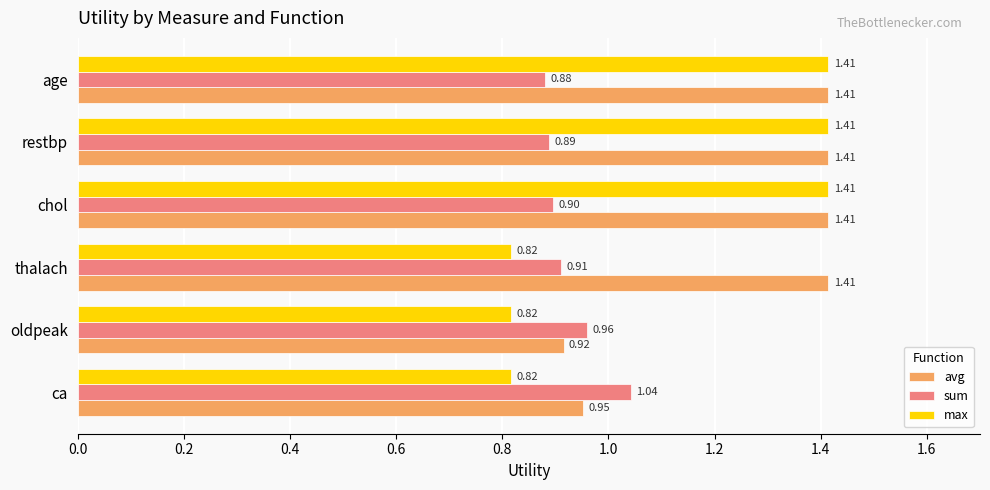

Which series has the largest total across all categories?

avg